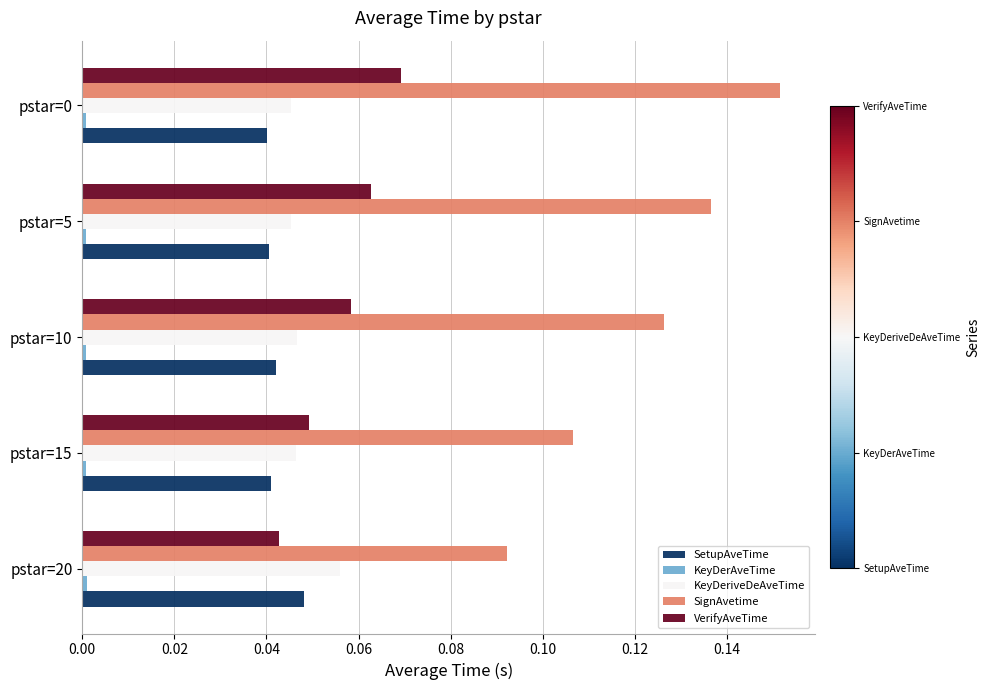

Is it true that KeyDeriveDeAveTime equals 0.0 at pstar=0?

True